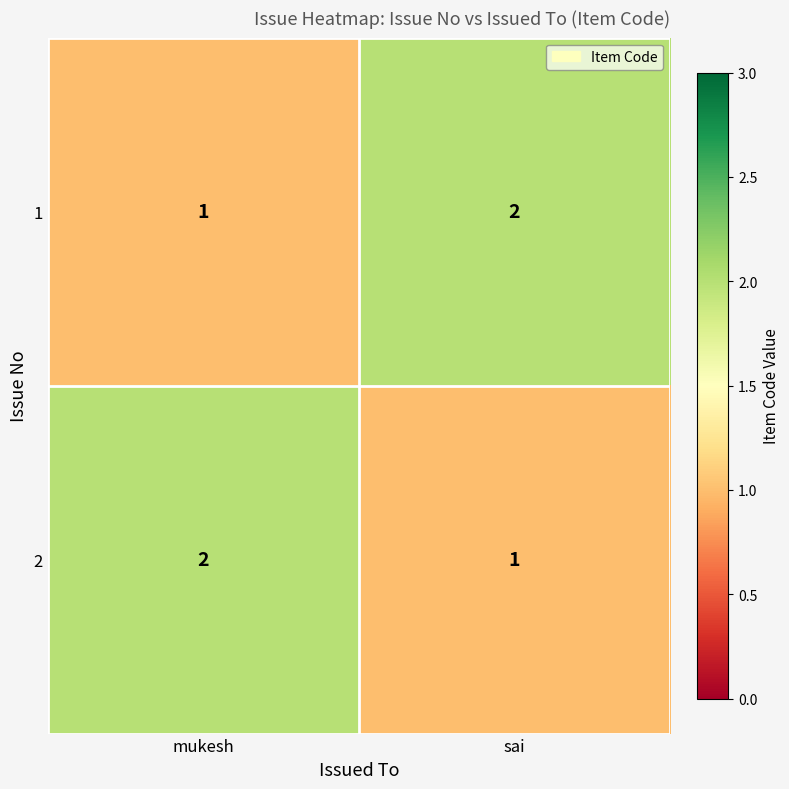

At which label does 1 reach its minimum?

mukesh